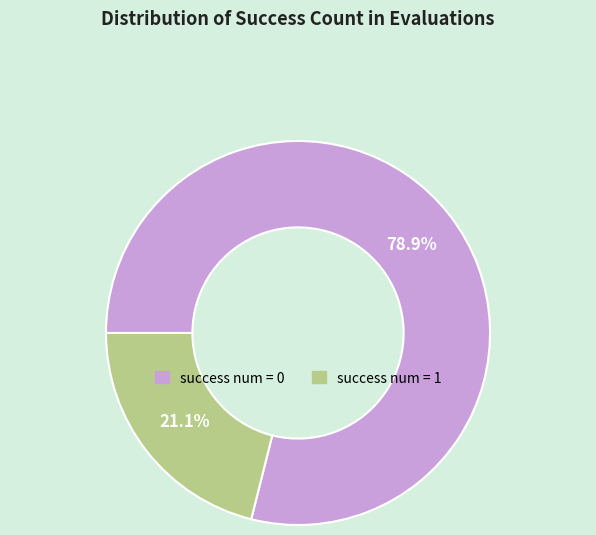

To the nearest percent, what is the difference between the largest and smallest slice percentages?

58%